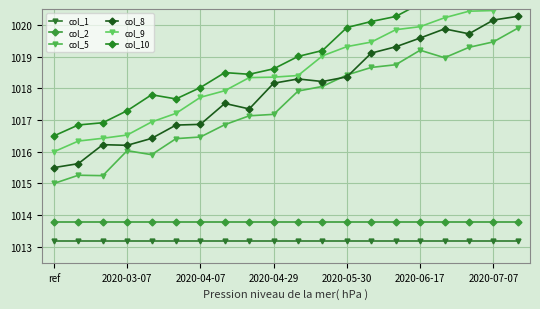

Reading left to right, list all the values displayed in this chart.

col_1: 1013.2	1013.2	1013.2	1013.2	1013.2	1013.2	1013.2	1013.2	1013.2	1013.2	1013.2	1013.2	1013.2	1013.2	1013.2	1013.2	1013.2	1013.2	1013.2	1013.2
col_2: 1013.8	1013.8	1013.8	1013.8	1013.8	1013.8	1013.8	1013.8	1013.8	1013.8	1013.8	1013.8	1013.8	1013.8	1013.8	1013.8	1013.8	1013.8	1013.8	1013.8
col_5: 1015.0	1015.3	1015.2	1016.0	1015.9	1016.4	1016.5	1016.9	1017.1	1017.2	1017.9	1018.1	1018.4	1018.7	1018.7	1019.2	1019.0	1019.3	1019.5	1019.9
col_8: 1015.5	1015.6	1016.2	1016.2	1016.4	1016.8	1016.9	1017.5	1017.3	1018.2	1018.3	1018.2	1018.4	1019.1	1019.3	1019.6	1019.9	1019.7	1020.2	1020.3
col_9: 1016.0	1016.3	1016.4	1016.5	1016.9	1017.2	1017.7	1017.9	1018.3	1018.4	1018.4	1019.0	1019.3	1019.5	1019.8	1019.9	1020.2	1020.4	1020.5	1020.8
col_10: 1016.5	1016.8	1016.9	1017.3	1017.8	1017.7	1018.0	1018.5	1018.4	1018.6	1019.0	1019.2	1019.9	1020.1	1020.3	1020.7	1020.9	1020.8	1021.5	1021.5